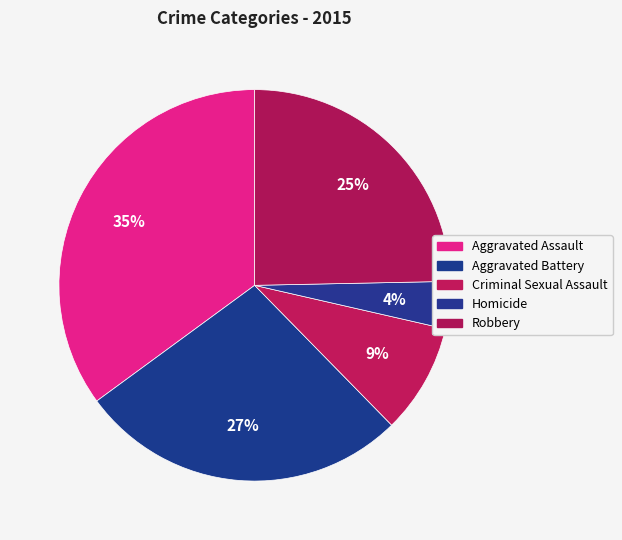

How many segments does this pie chart have?

5